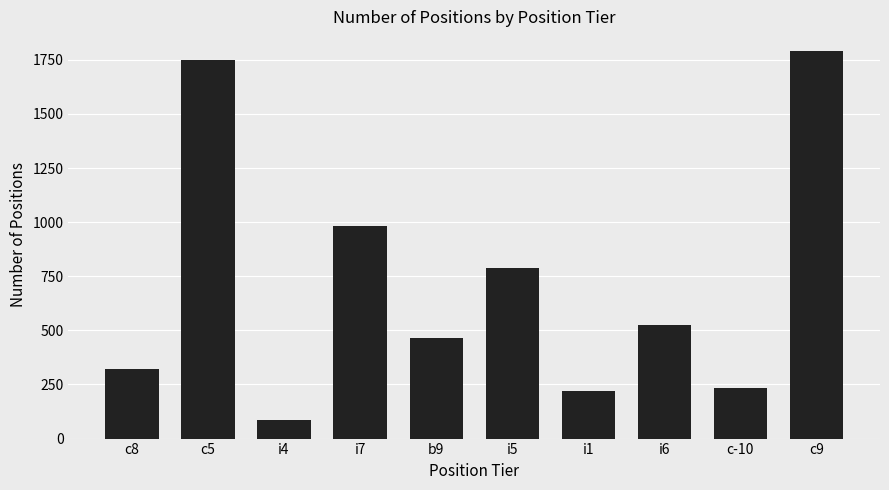

Reading left to right, transcribe all the data shown in this chart.

c8=320	c5=1747	i4=88	i7=982	b9=463	i5=787	i1=222	i6=527	c-10=232	c9=1792